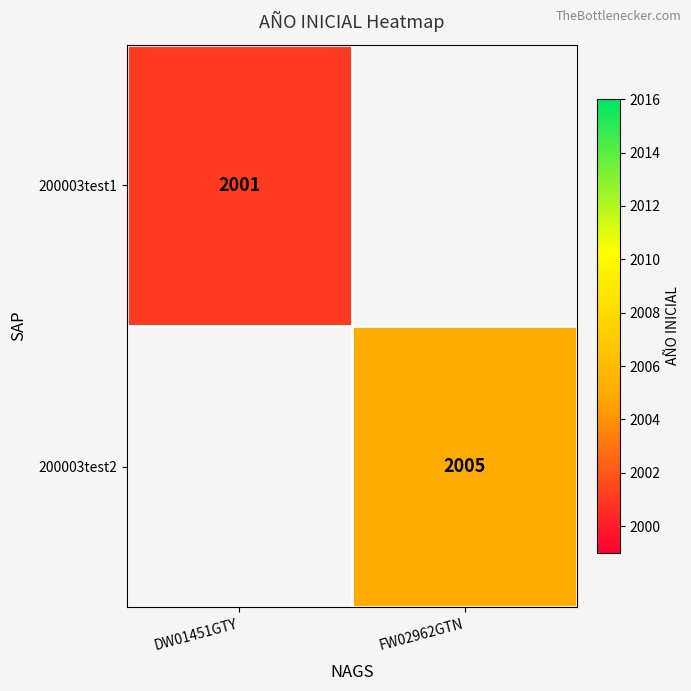

What is the minimum value shown in the chart?

2001.0